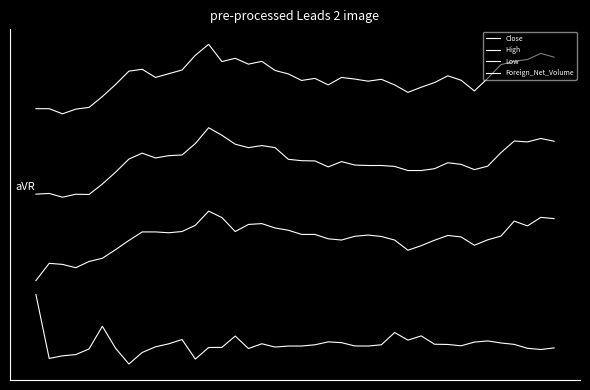

At how many categories does at least one series exceed 0?

40